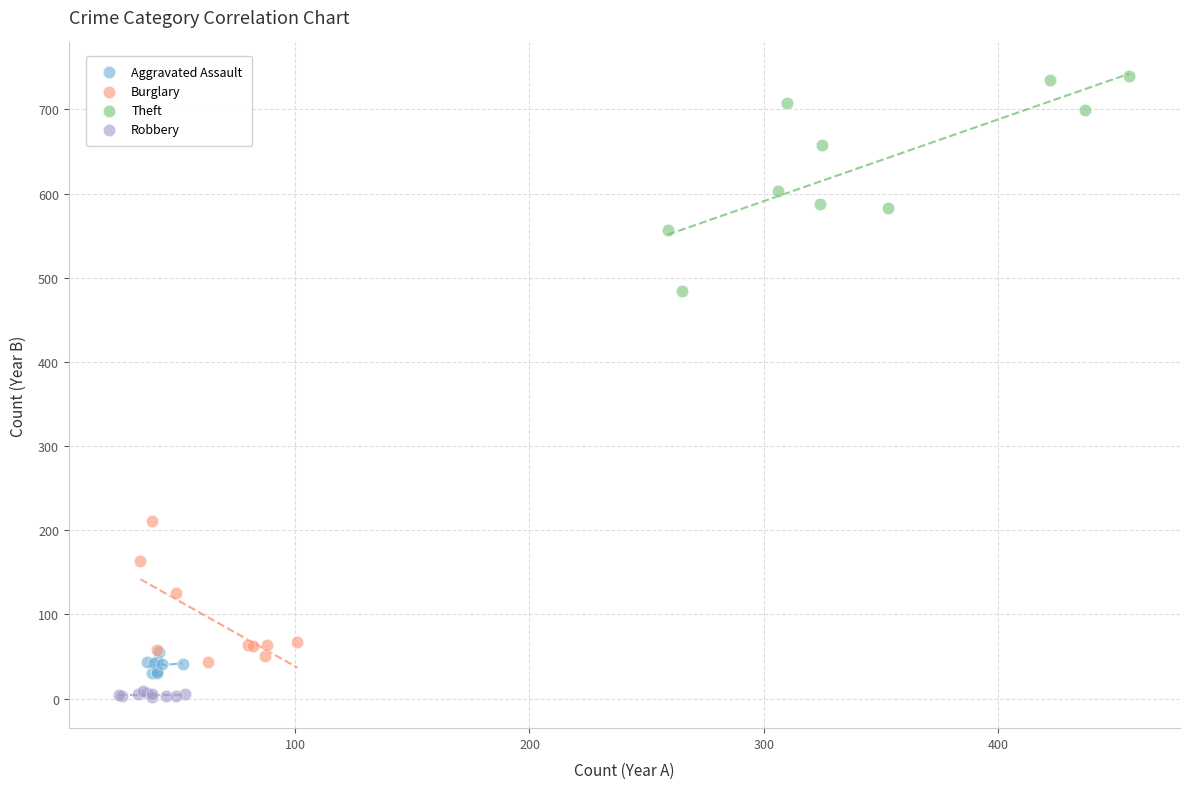

What are all the series names shown in the legend?

Aggravated Assault, Burglary, Theft, Robbery